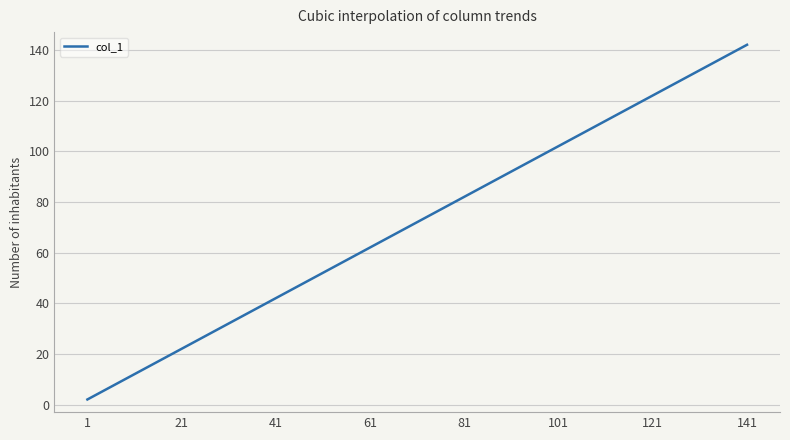

What is the maximum value shown in the chart?

142.0